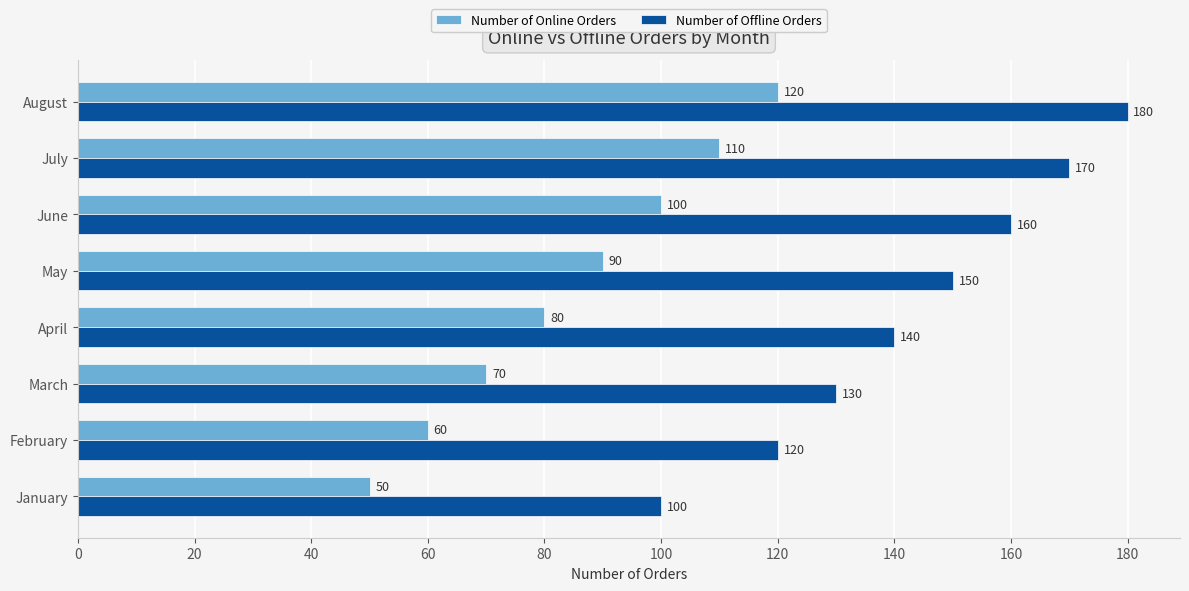

Is it true that Number of Offline Orders equals 180 at August?

True